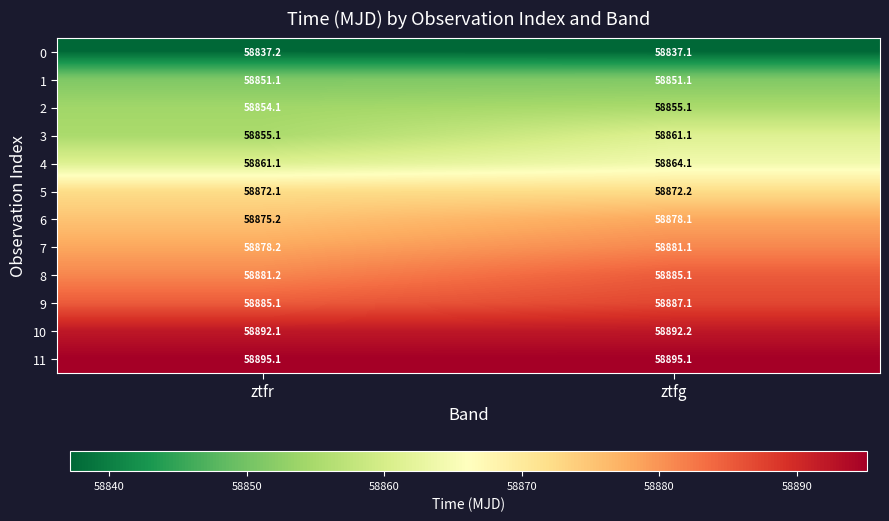

At ztfr, list the series in order from largest to smallest.

11, 10, 9, 8, 7, 6, 5, 4, 3, 2, 1, 0